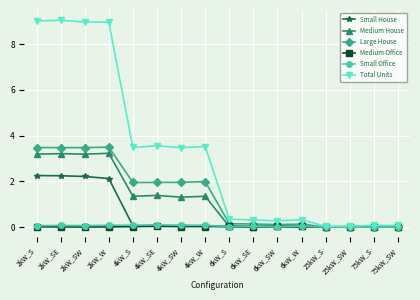

Where does the Medium House series first go above 1?

2kW_S